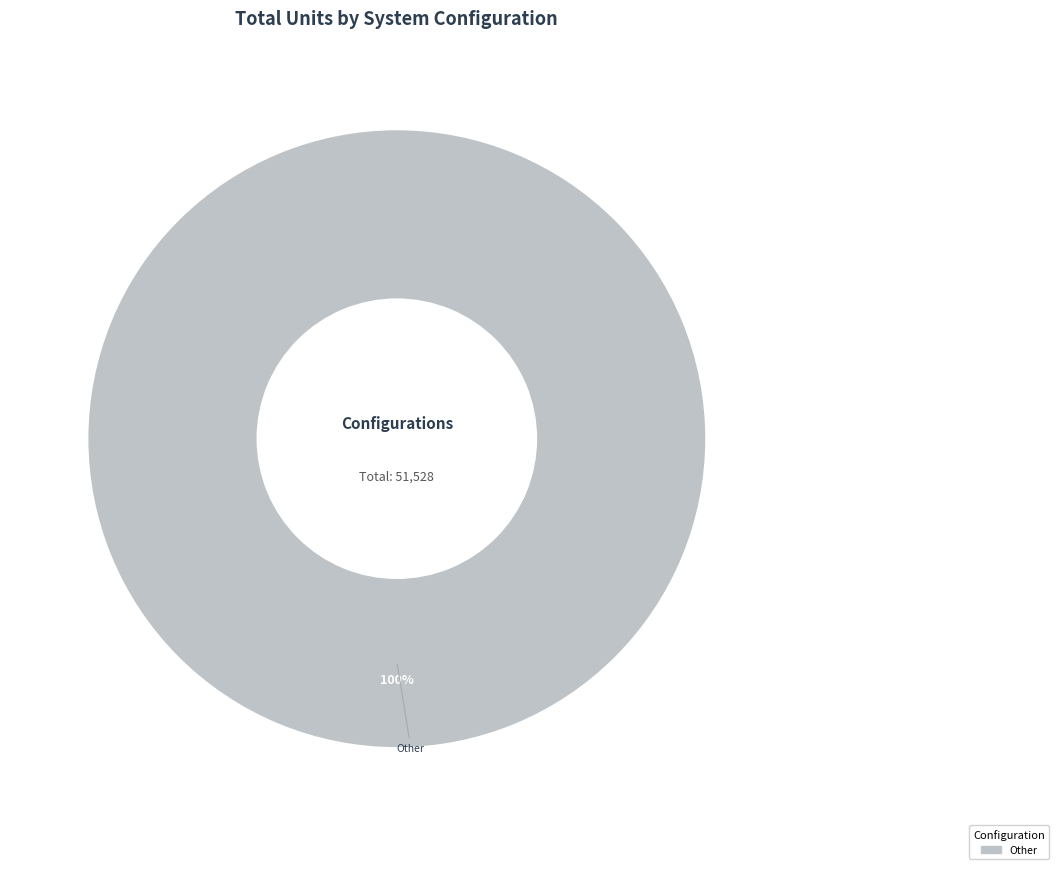

Which slice represents more than half of the pie?

Other